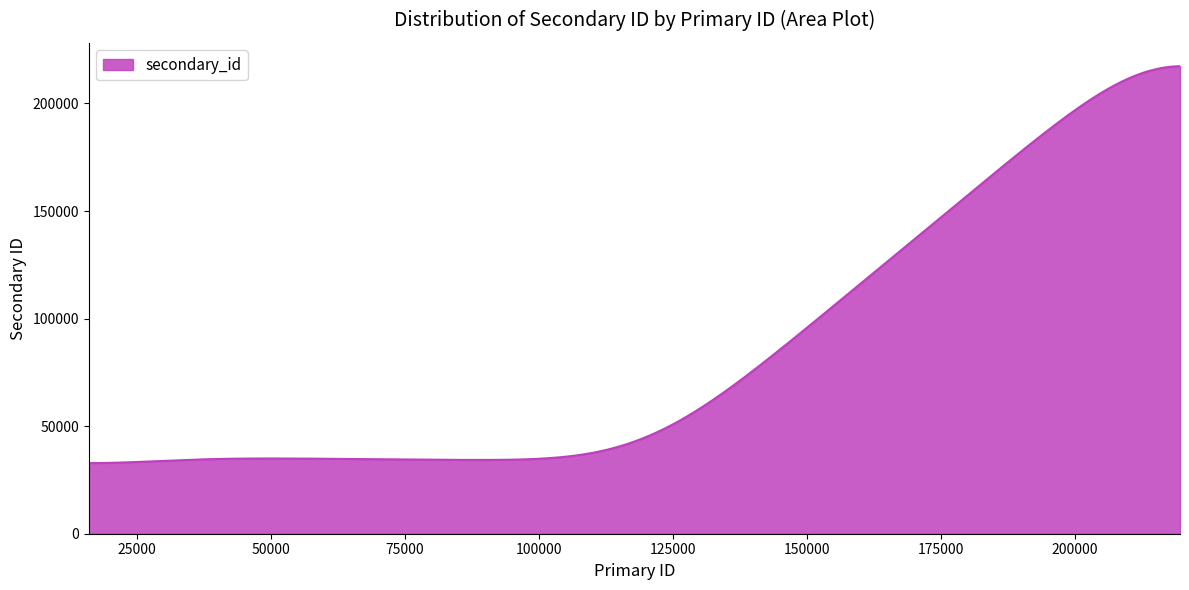

What is the difference between the maximum and minimum values?

184501.3